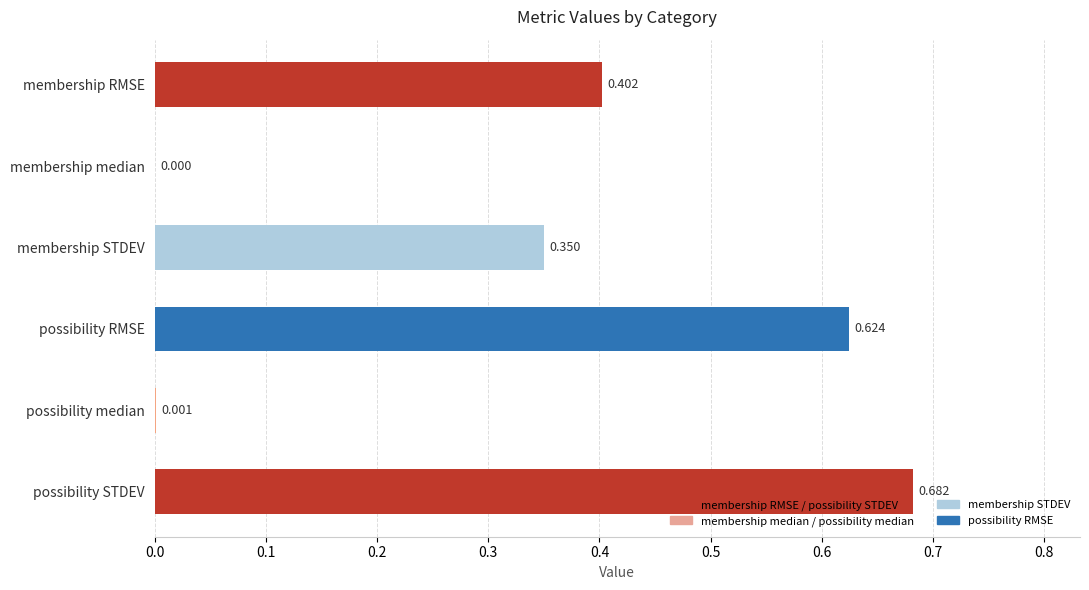

Which label corresponds to the largest value in the chart?

possibility STDEV